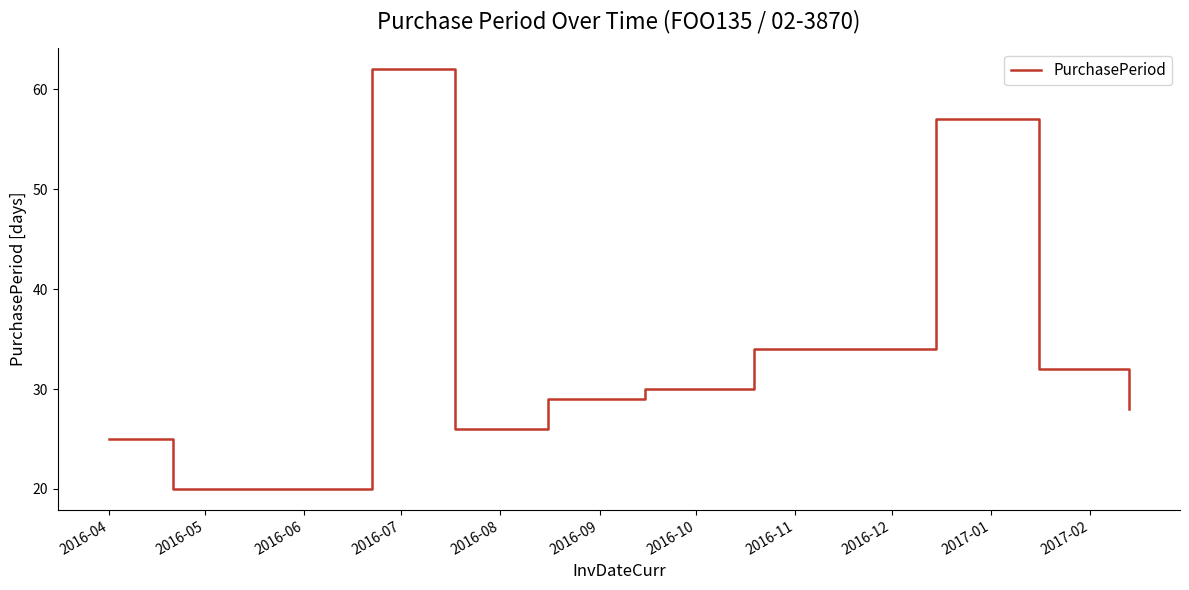

Count the number of data series in this chart.

1